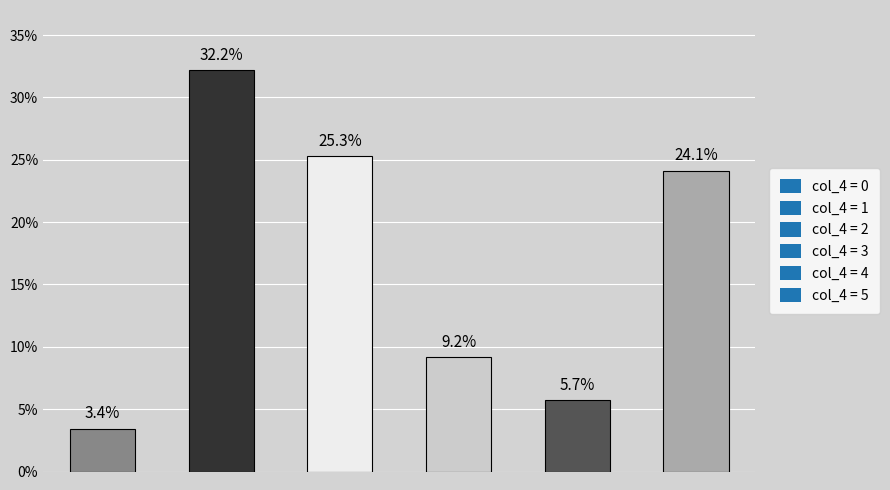

Reading left to right, list all the values displayed in this chart.

3.4	32.2	25.3	9.2	5.7	24.1